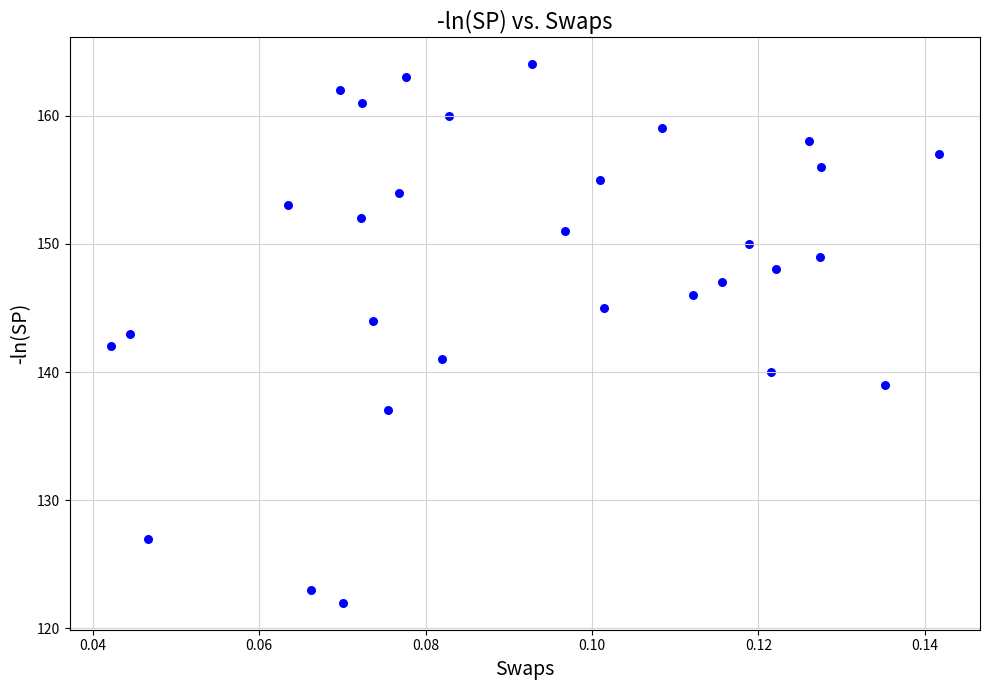

How many data points are displayed?

30